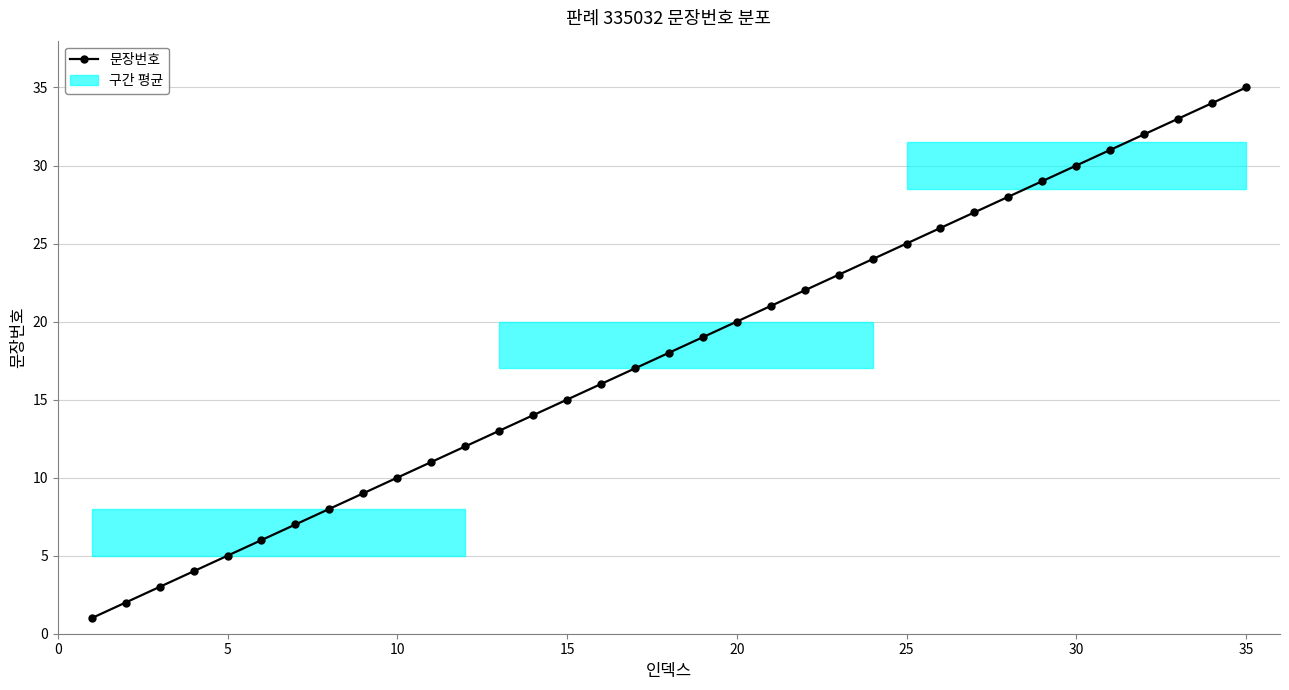

Reading left to right, transcribe all the data shown in this chart.

1	2	3	4	5	6	7	8	9	10	11	12	13	14	15	16	17	18	19	20	21	22	23	24	25	26	27	28	29	30	31	32	33	34	35